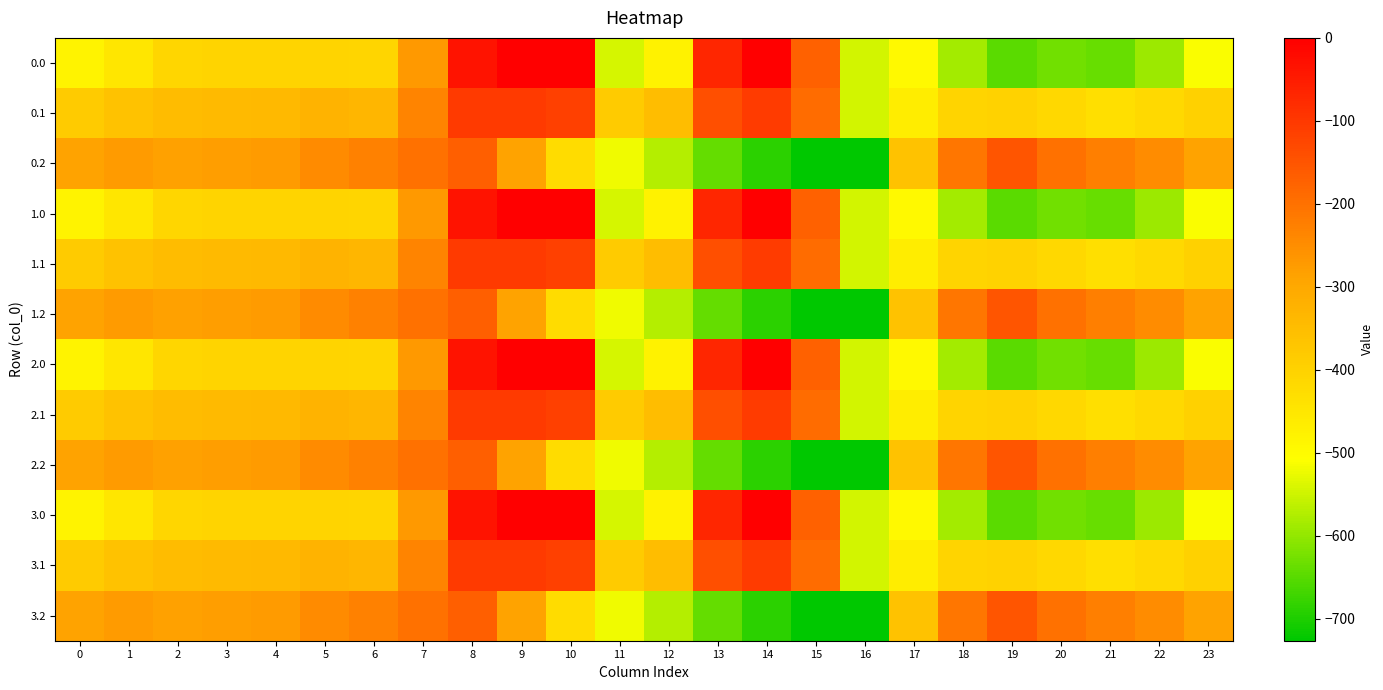

Count the number of categories in the chart.

24